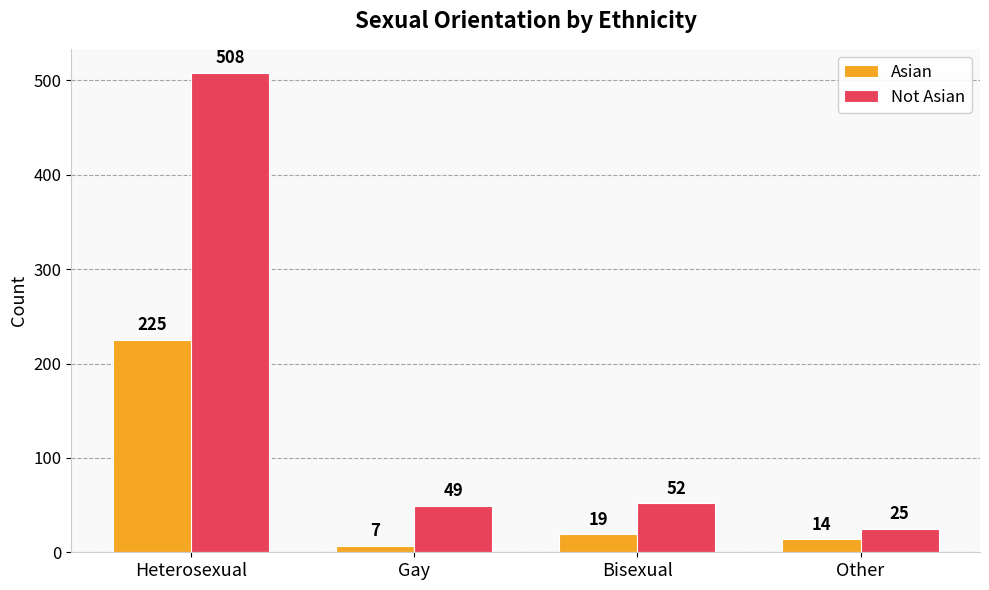

Which label corresponds to the largest value in the chart?

Heterosexual